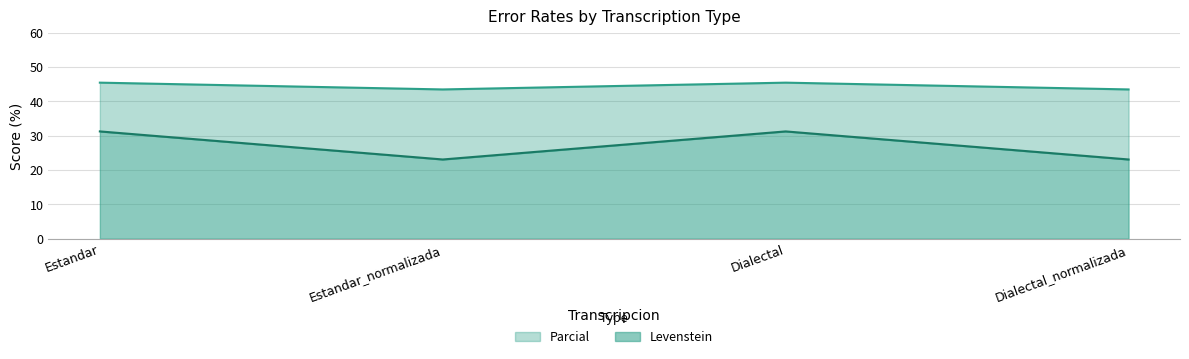

The value of Parcial at Estandar is 15.3. True or false?

False